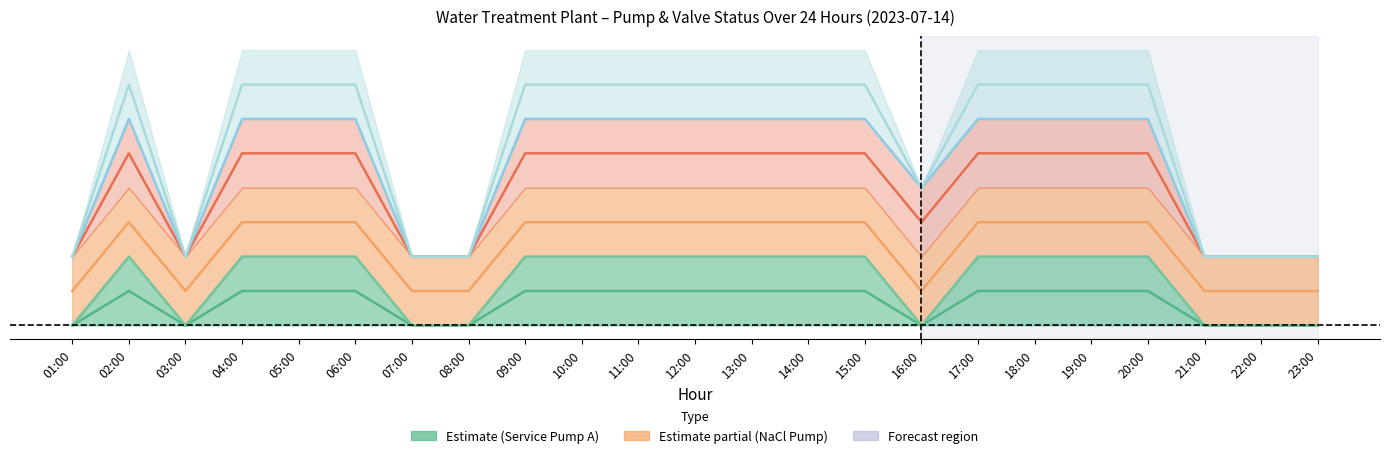

What is the sum of the SP_01A_Run_SERVICE_PUMP values at 14:00 and 17:00?

2